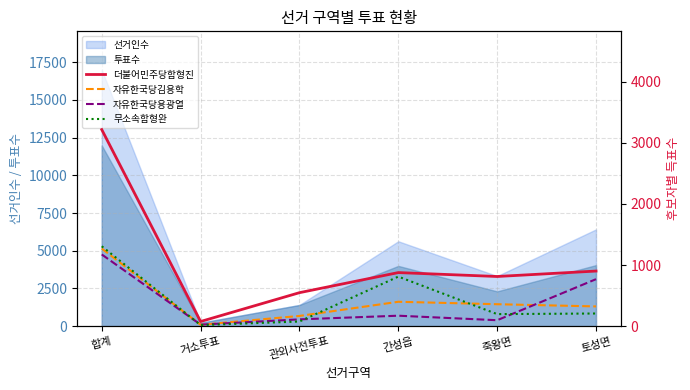

At which category does 자유한국당용광열 reach its first local valley?

거소투표